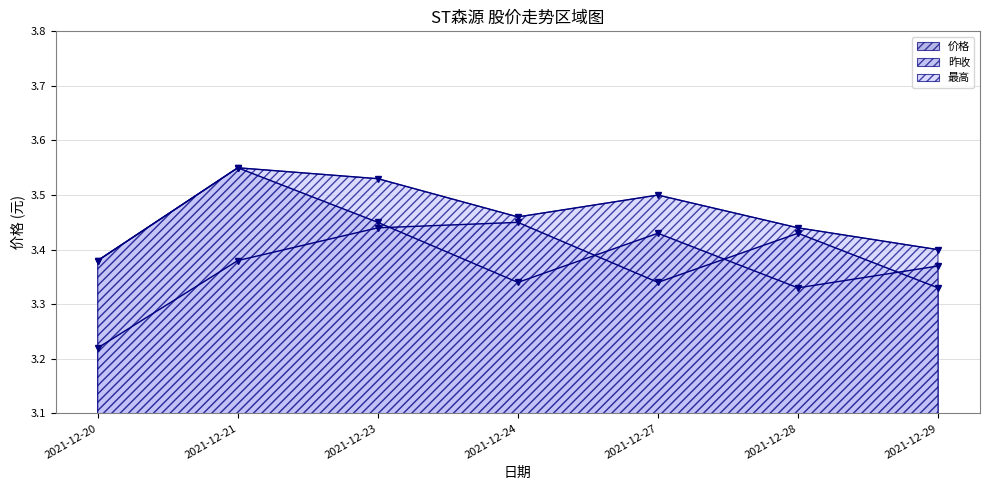

Rank the categories by 昨收 value from lowest to highest.

2021-12-20, 2021-12-29, 2021-12-27, 2021-12-21, 2021-12-28, 2021-12-23, 2021-12-24